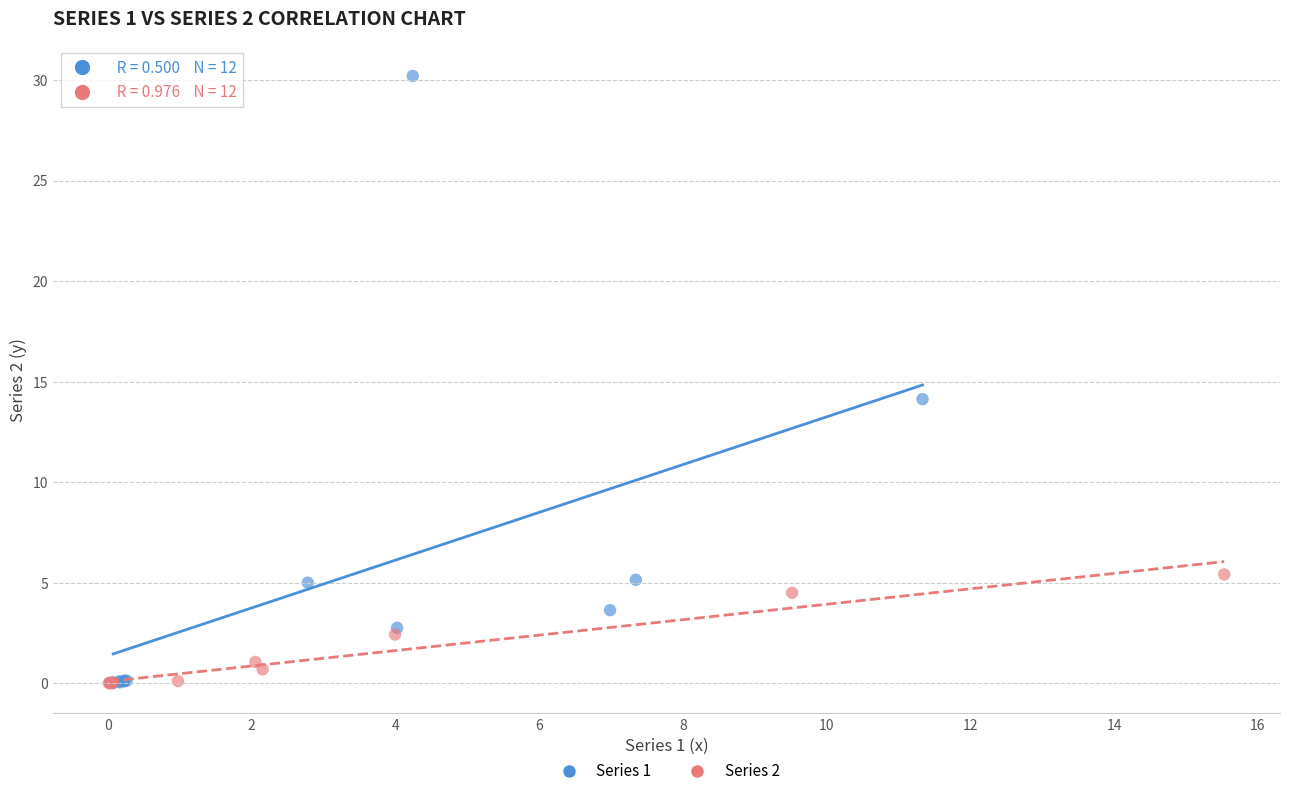

Which series contains the highest Y value?

Series 1